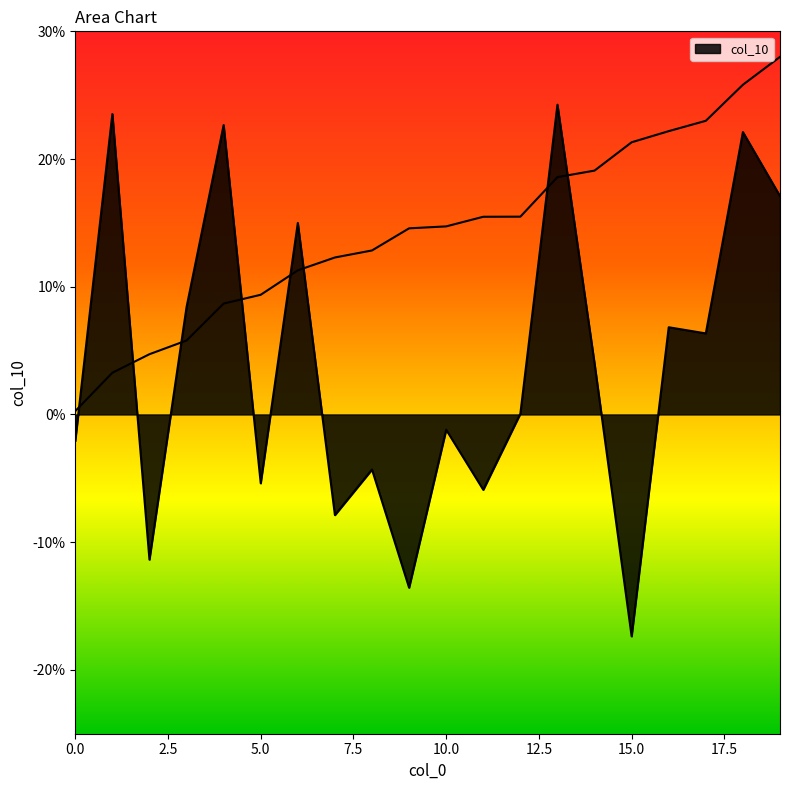

What is the difference between the maximum and minimum values?

0.4